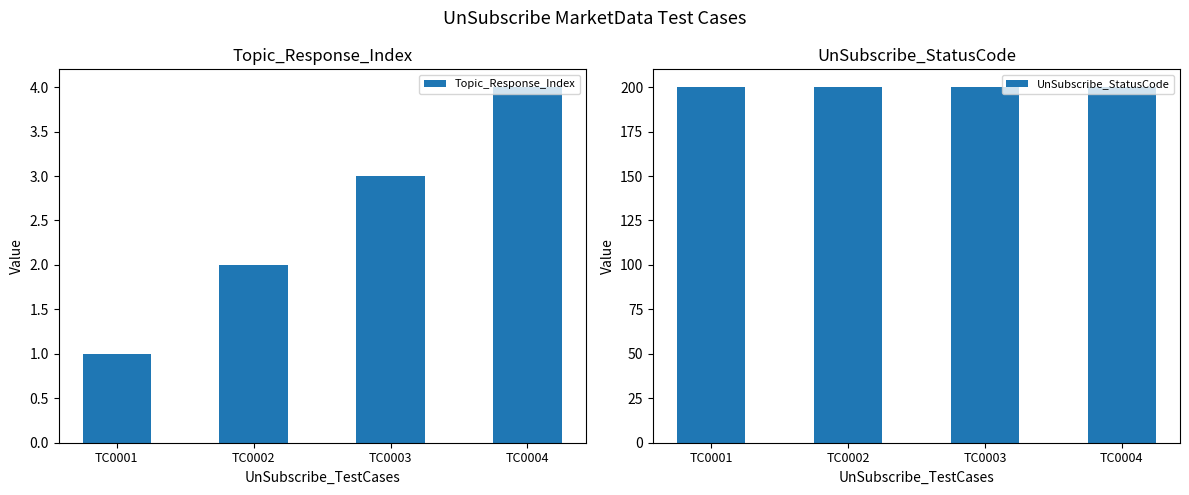

List the labels in order of UnSubscribe_StatusCode value, smallest first.

TC0001, TC0002, TC0003, TC0004